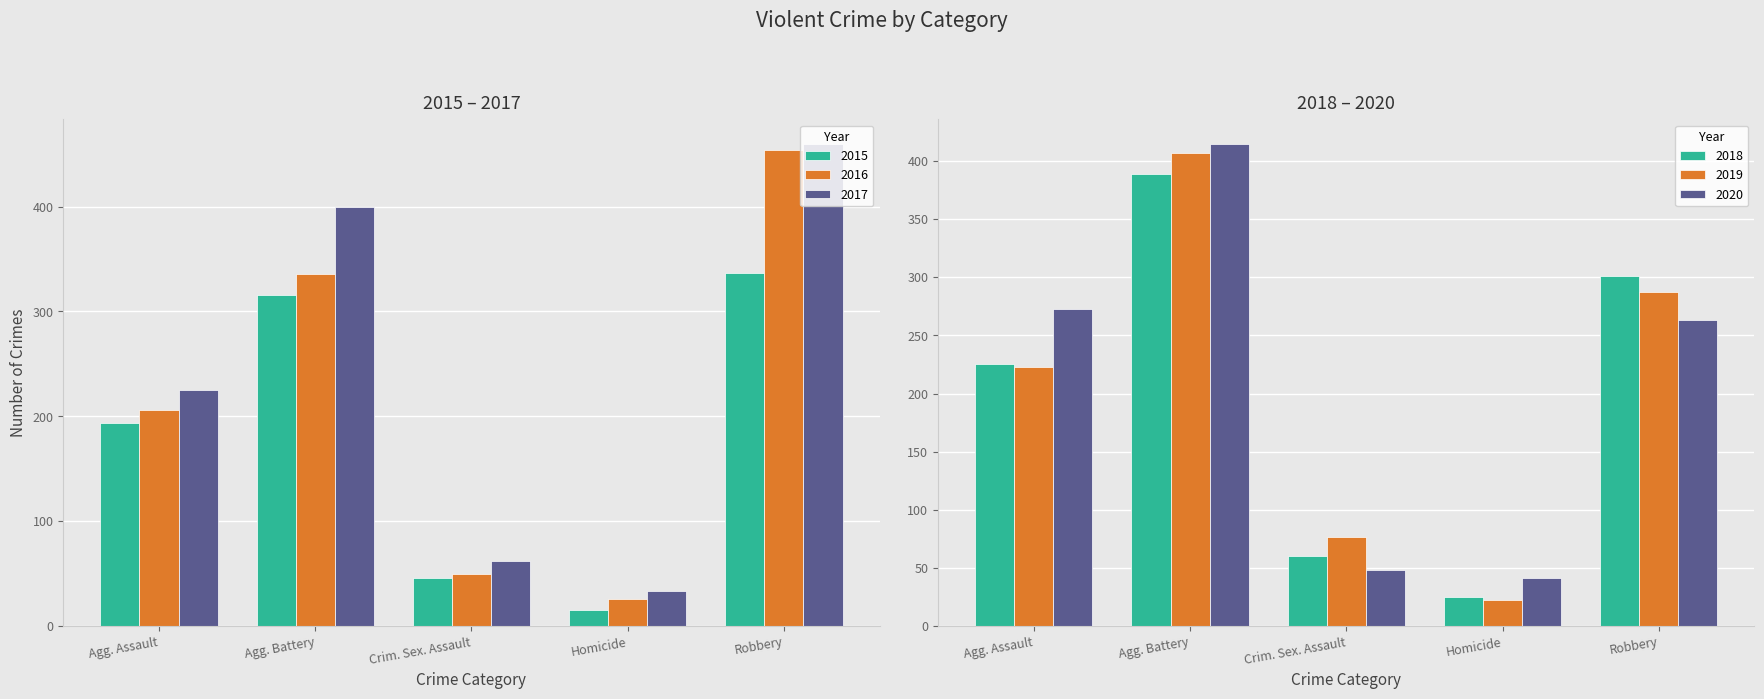

What are all the series names shown in the legend?

2015, 2016, 2017, 2018, 2019, 2020